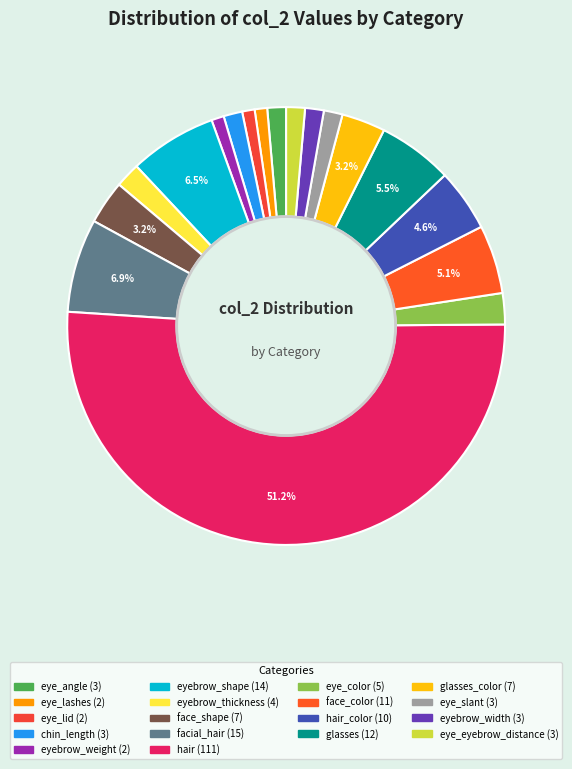

What is the smallest slice in the pie chart?

eye_lashes